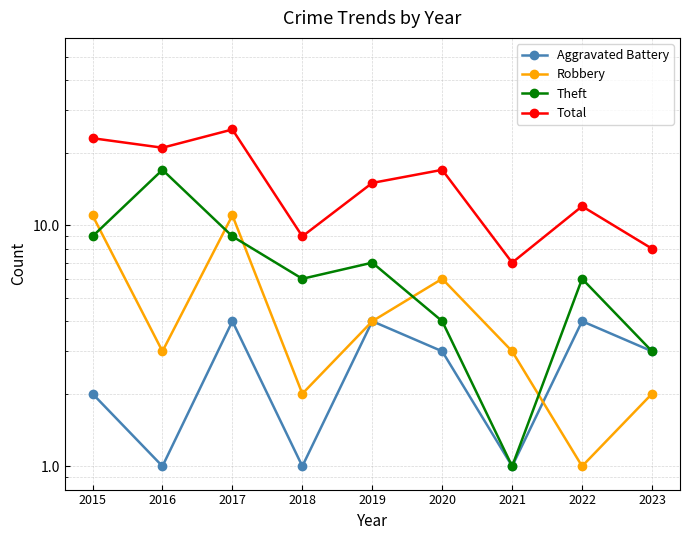

In Theft, how many points are lower than both neighbors (excluding endpoints)?

2